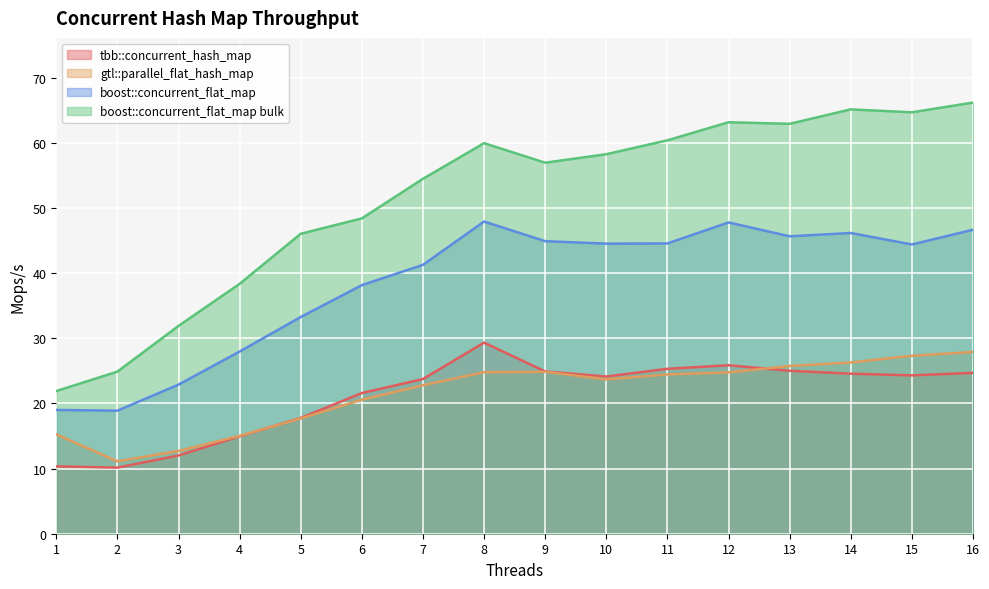

What is the total value across all series at 2?

65.0